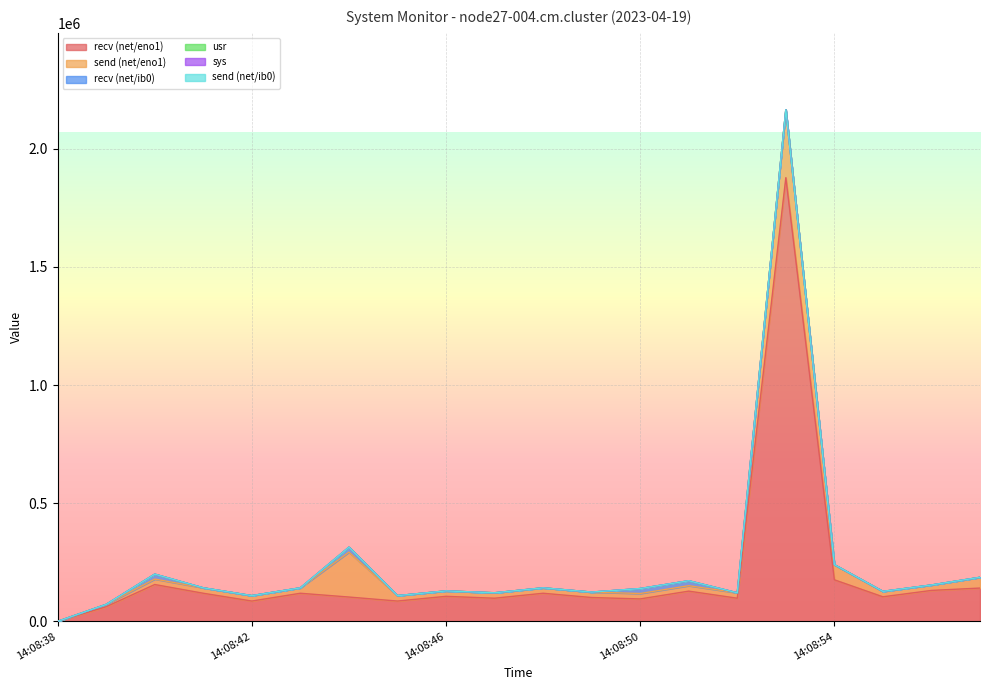

True or false: send (net/eno1) has more than 0 interior local peaks.

True